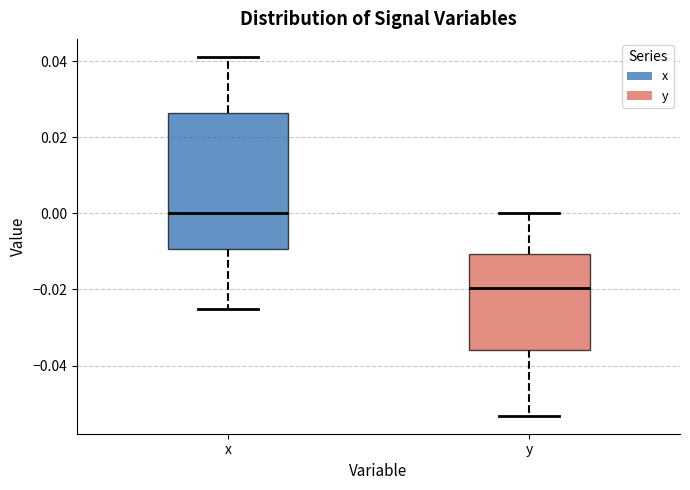

Reading left to right, transcribe this box plot: for each box, give where its median line is, the range the box spans, and where its two whiskers end, as read against the y-axis. The values are not printed on the chart, so give them approximately, as read against the axis.

x: median 0.000, box -0.010 to 0.026, whiskers -0.026 to 0.042
y: median -0.020, box -0.036 to -0.010, whiskers -0.054 to 0.000